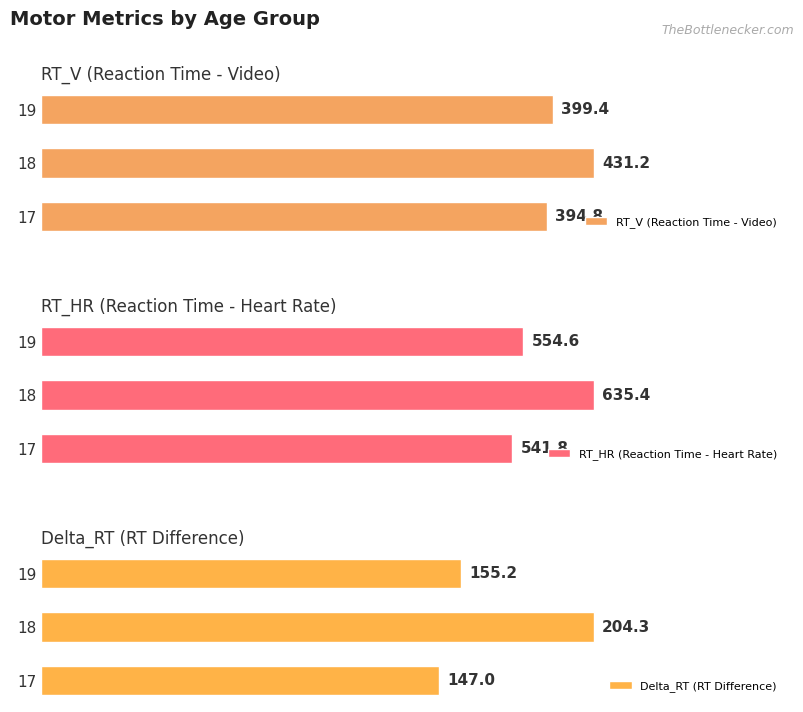

Which series has the widest spread of values?

RT_HR (Reaction Time - Heart Rate)